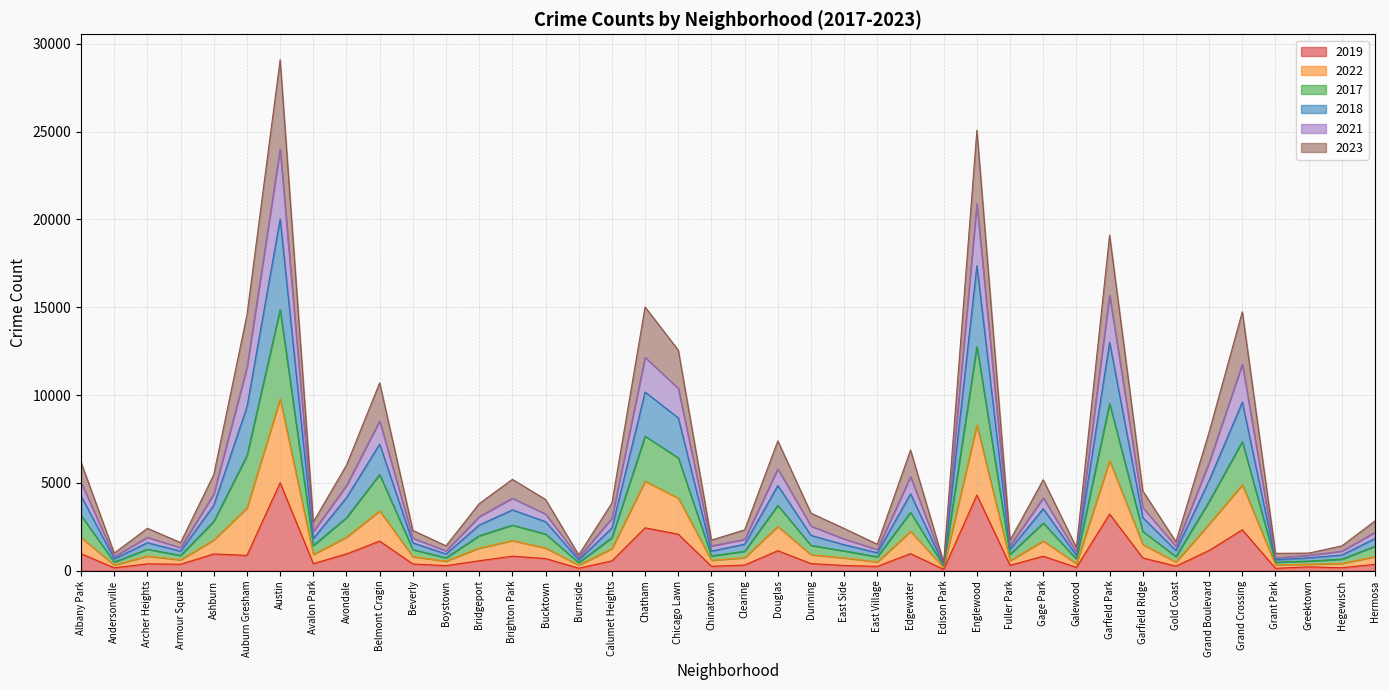

What is the sum of all 2018 values?

163011